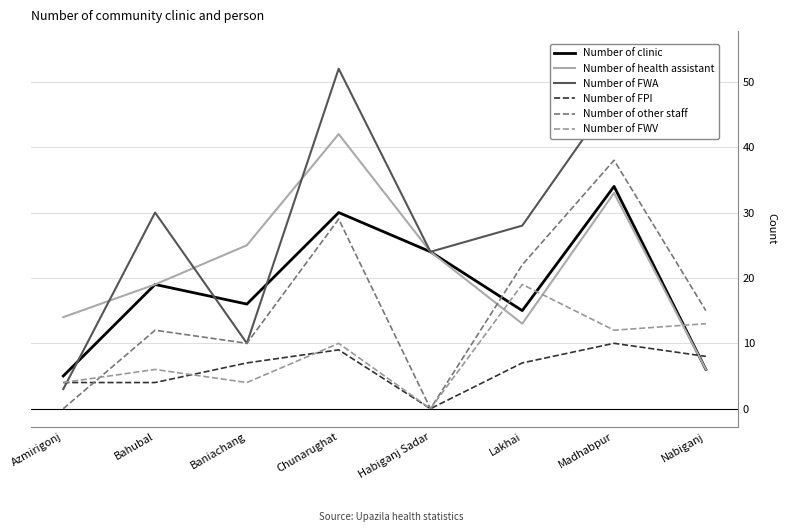

What is the approximate value of Number of other staff at Nabiganj, to the nearest 10?

20